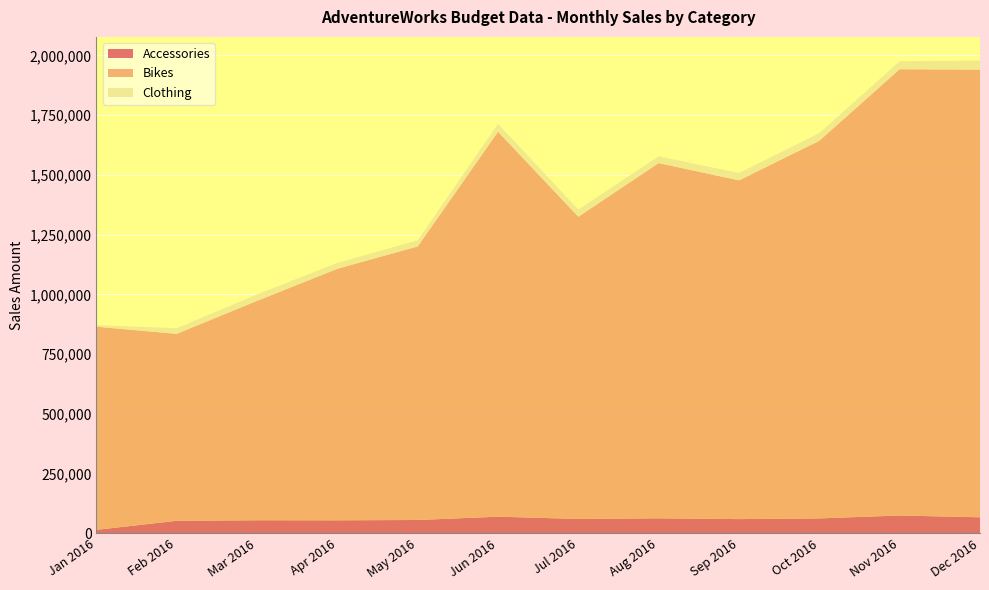

Reading right to left, extract all data points from this chart.

Accessories: Dec 2016=67059	Nov 2016=74543	Oct 2016=62397	Sep 2016=59431	Aug 2016=62770	Jul 2016=60182	Jun 2016=69521	May 2016=55734	Apr 2016=54428	Mar 2016=54596	Feb 2016=52447	Jan 2016=14499
Bikes: Dec 2016=1873318	Nov 2016=1867474	Oct 2016=1580261	Sep 2016=1417520	Aug 2016=1486517	Jul 2016=1264491	Jun 2016=1610818	May 2016=1144844	Apr 2016=1052506	Mar 2016=918195	Feb 2016=782251	Jan 2016=850031
Clothing: Dec 2016=38019	Nov 2016=33419	Oct 2016=32159	Sep 2016=30727	Aug 2016=28277	Jul 2016=30244	Jun 2016=33091	May 2016=25773	Apr 2016=24787	Mar 2016=27004	Feb 2016=23652	Jan 2016=6589